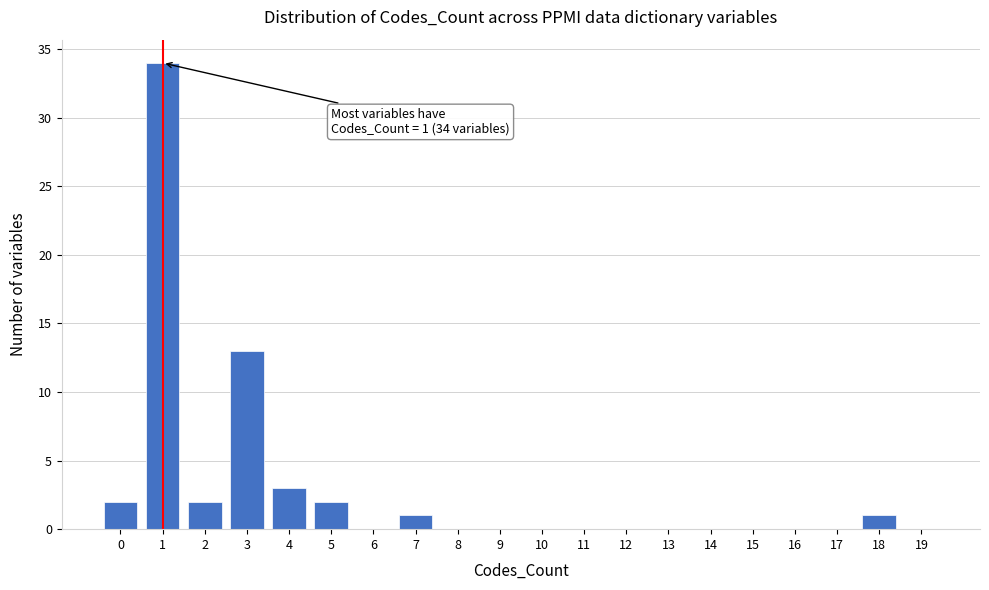

Reading right to left, what are all the values shown in this chart?

19=0	18=1	17=0	16=0	15=0	14=0	13=0	12=0	11=0	10=0	9=0	8=0	7=1	6=0	5=2	4=3	3=13	2=2	1=34	0=2